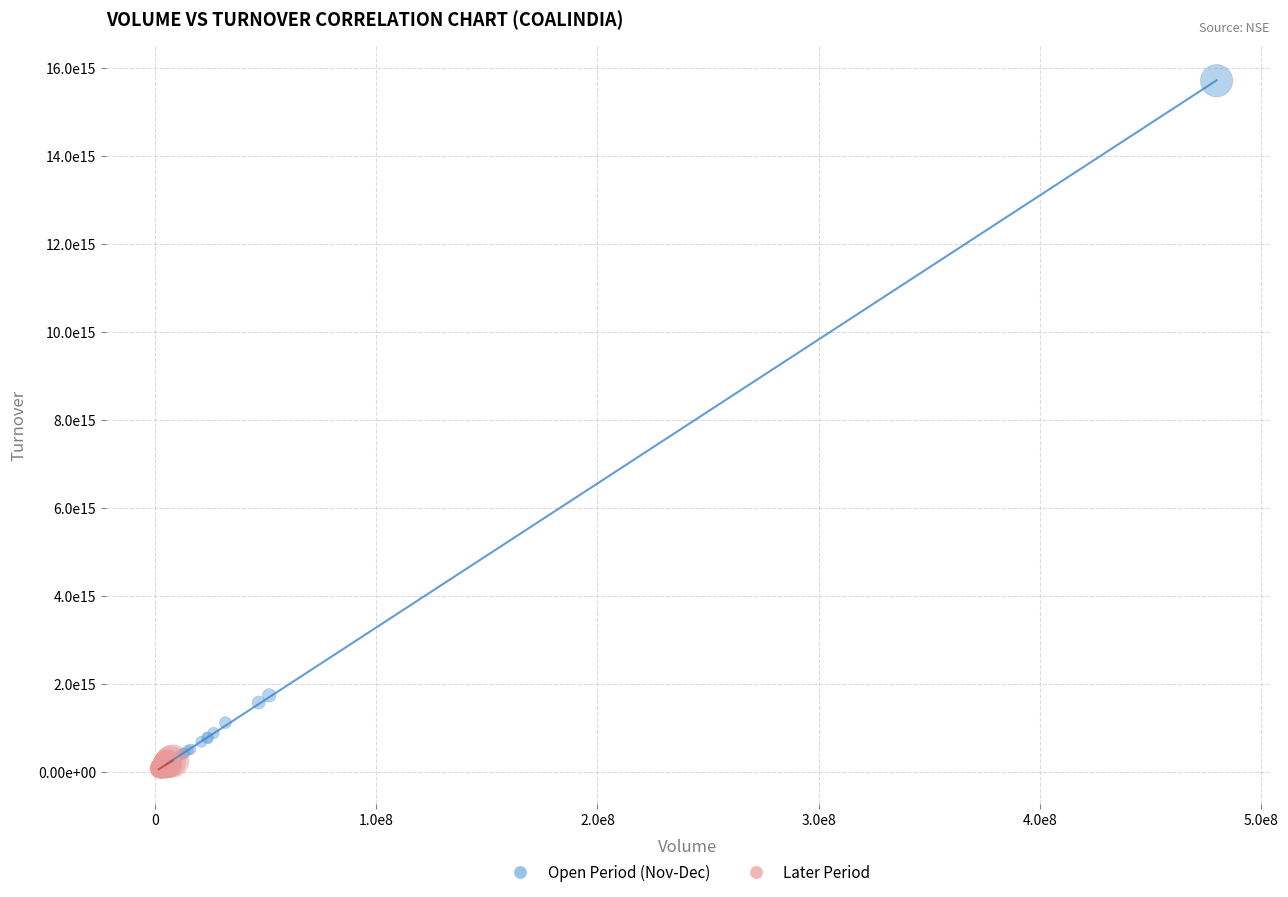

Which series contains the highest Y value?

Open Period (Nov-Dec)